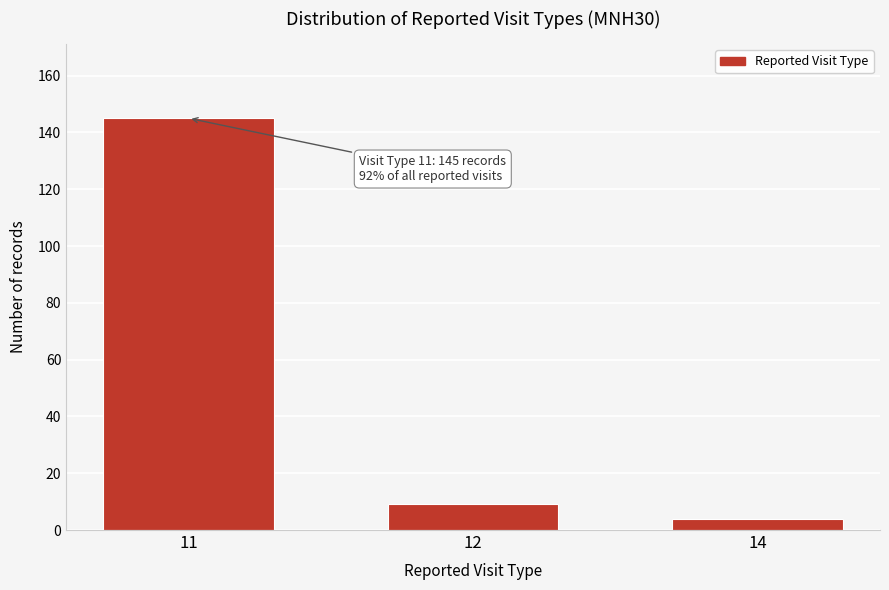

Reading left to right, list all the values displayed in this chart.

145	9	4